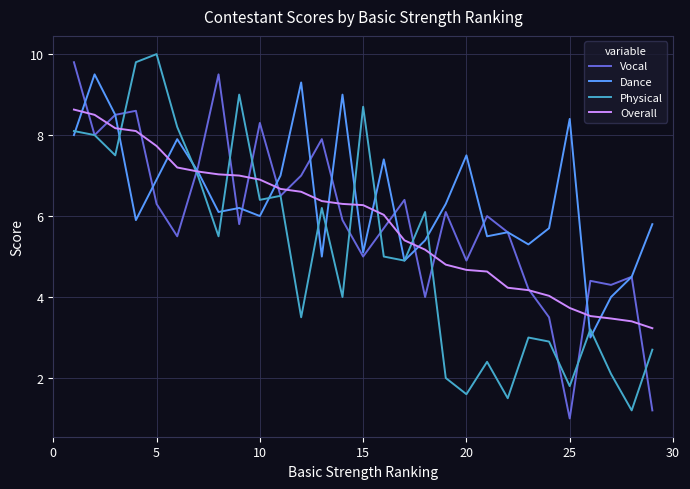

Which series has the largest total across all categories?

Dance